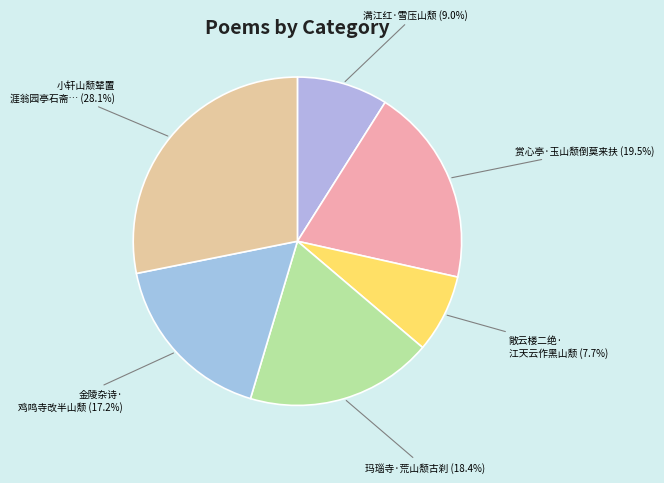

Approximately how many times larger is the value at 满江红·雪压山颓 compared to 小轩山颓辇置 涯翁园亭石斋…?

0.3